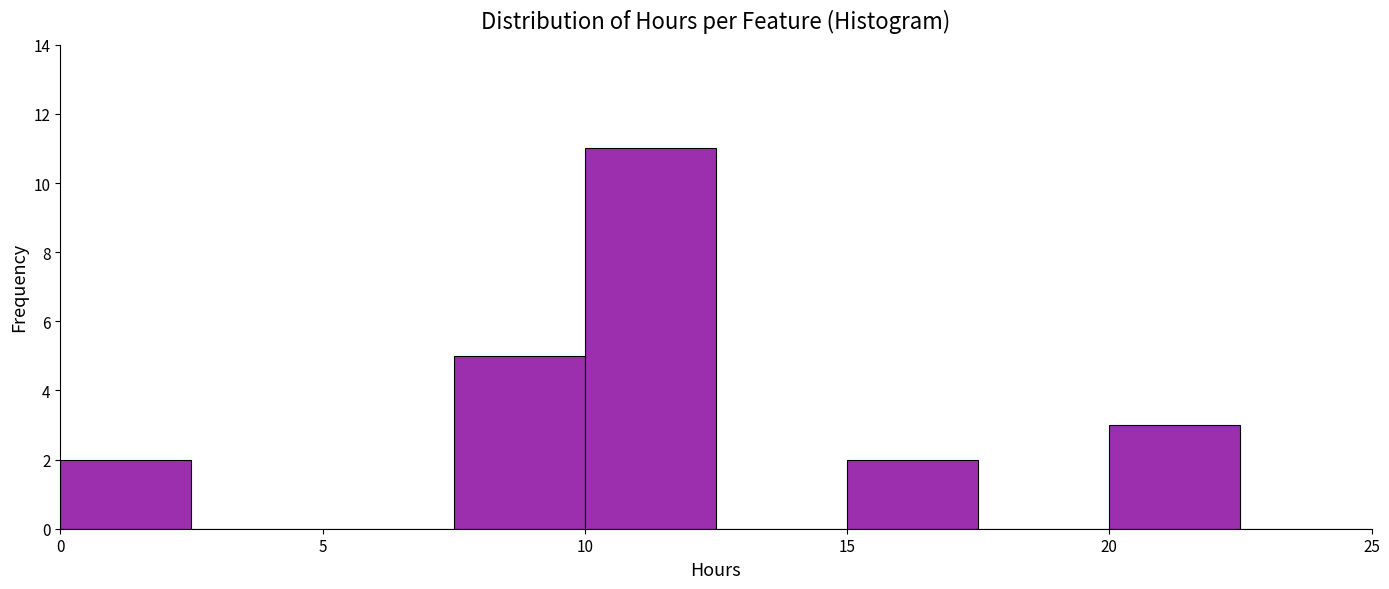

Over which range of the x-axis is the bar tallest?

10.0 to 12.5